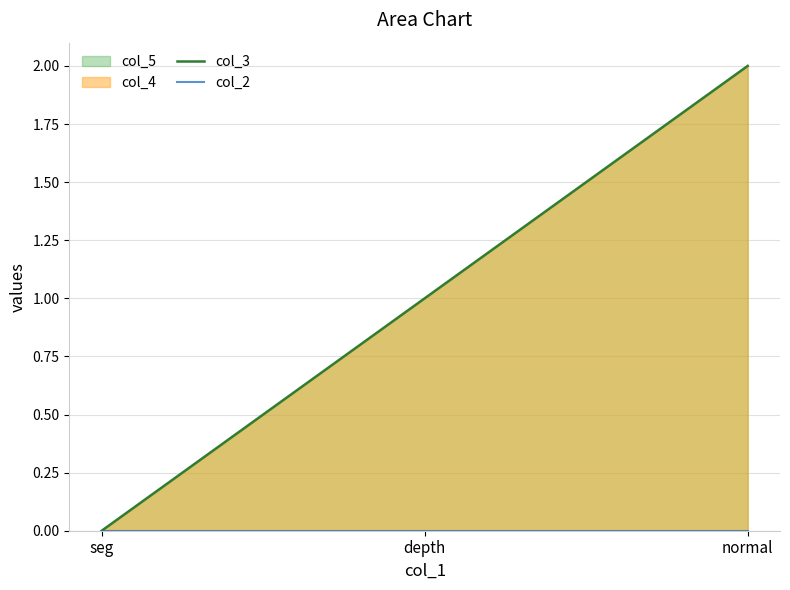

Reading left to right, extract all data points from this chart.

col_3: 0	1	2
col_2: 0	0	0